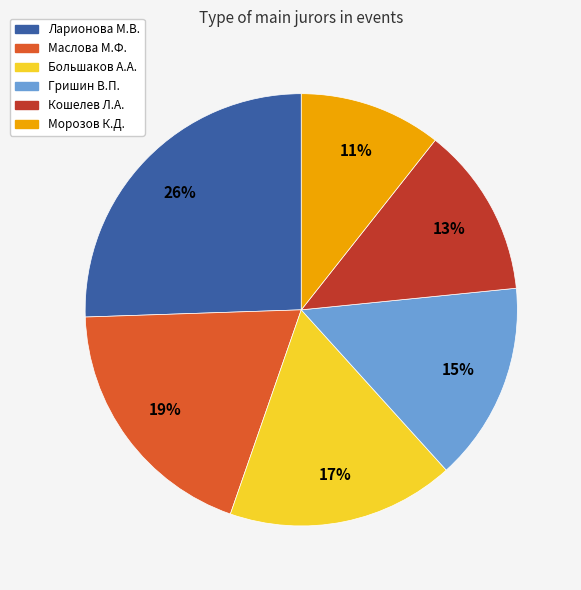

To the nearest percent, what is the average slice percentage?

17%